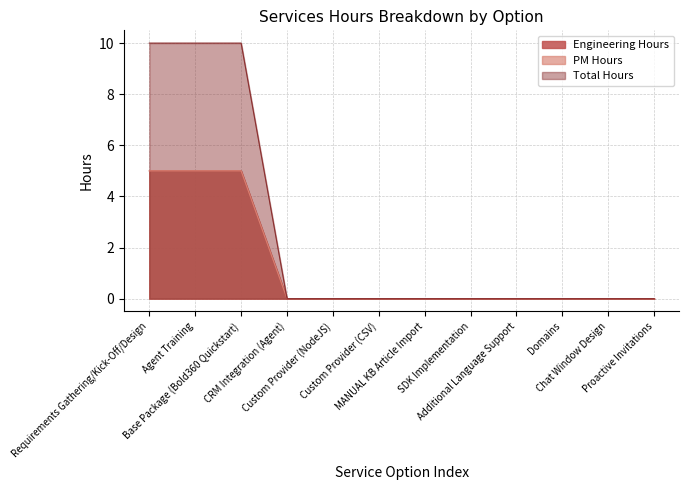

True or false: Total Hours and PM Hours intersect in this chart.

False